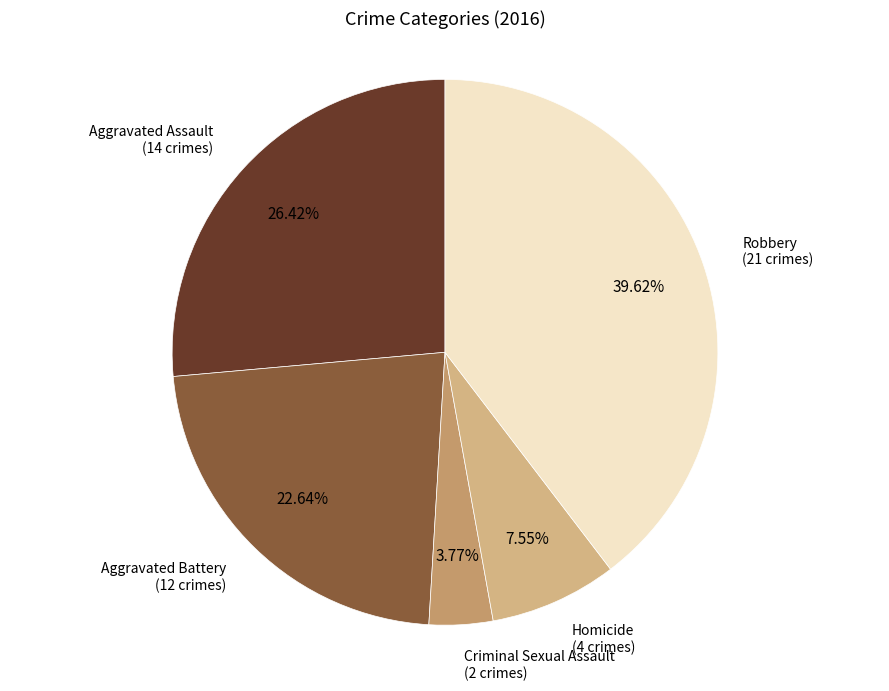

What portion of the pie excludes Homicide?

92.5%